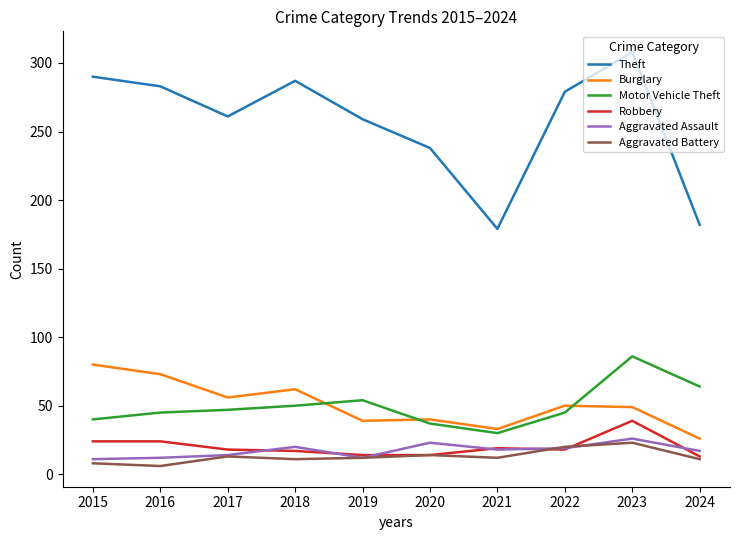

Does the chart have visible grid lines?

No